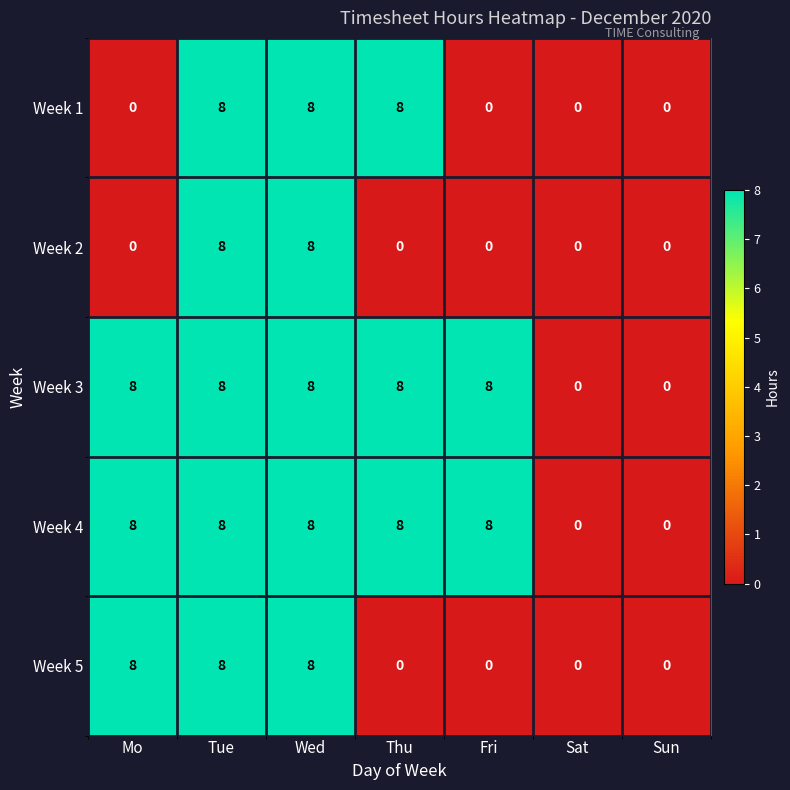

At how many categories does at least one series exceed 5?

5